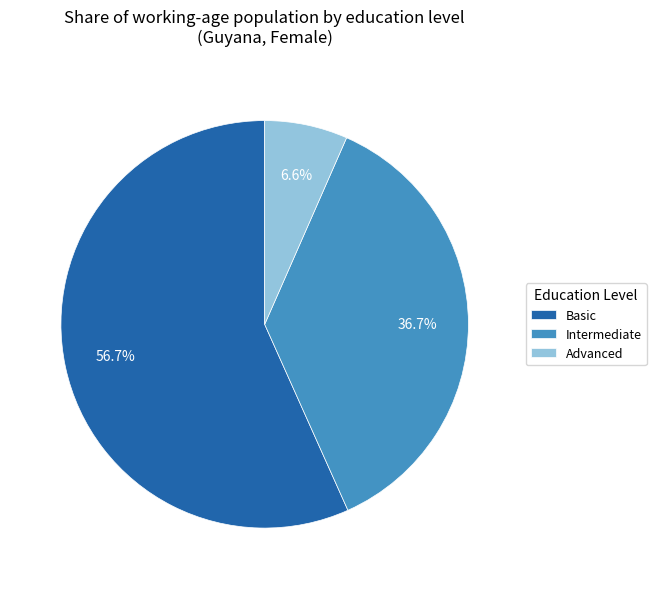

Does any single category account for the majority?

Yes